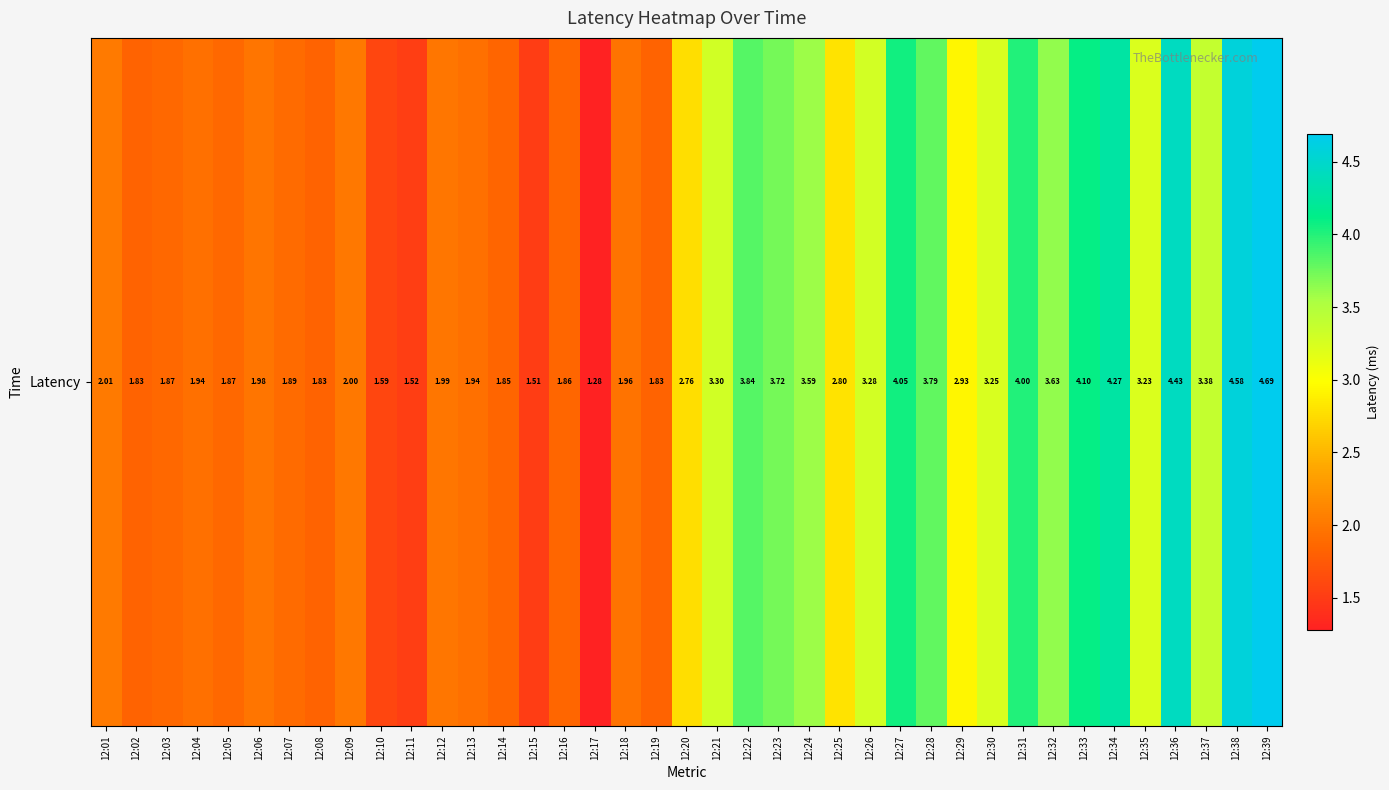

Reading left to right, what are all the values shown in this chart?

2.0	1.8	1.9	1.9	1.9	2.0	1.9	1.8	2.0	1.6	1.5	2.0	1.9	1.8	1.5	1.9	1.3	2.0	1.8	2.8	3.3	3.8	3.7	3.6	2.8	3.3	4.1	3.8	2.9	3.2	4.0	3.6	4.1	4.3	3.2	4.4	3.4	4.6	4.7